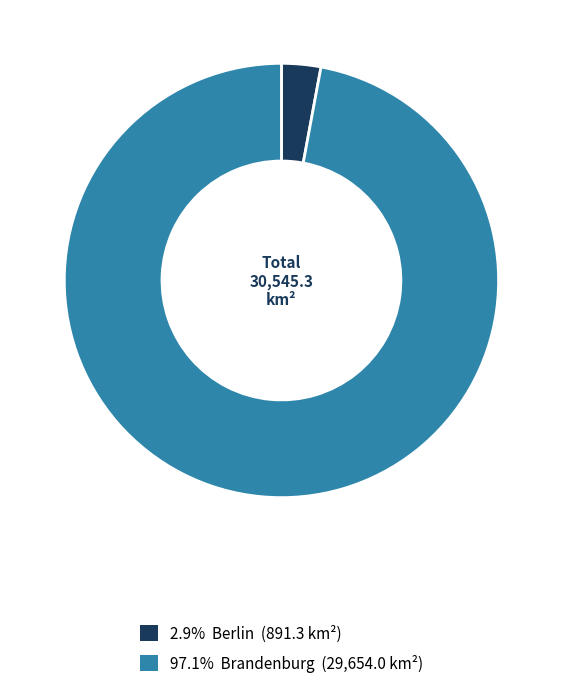

Is there a majority slice in this chart?

Yes